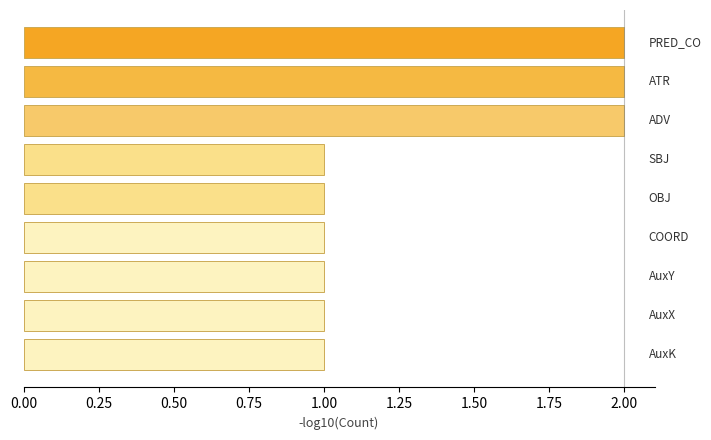

What is the value of the 6th bar from the top?

1